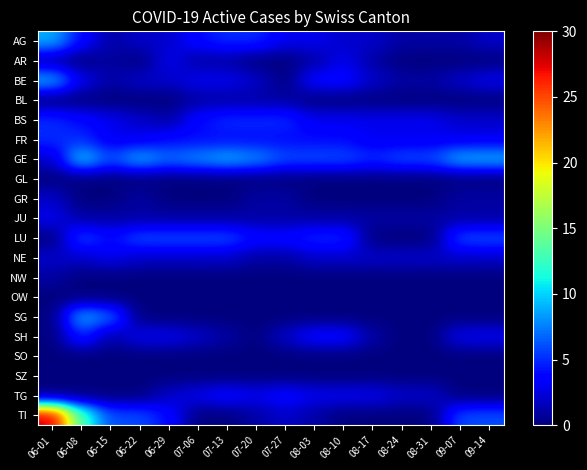

Which series has the largest range (max minus min)?

TI